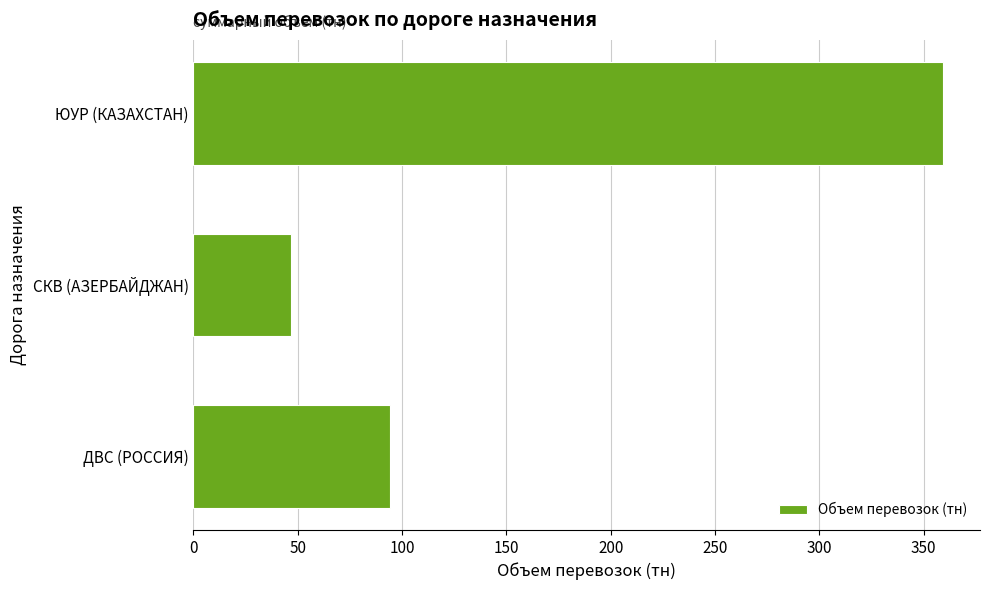

List the labels in order of value, smallest first.

СКВ (АЗЕРБАЙДЖАН), ДВС (РОССИЯ), ЮУР (КАЗАХСТАН)